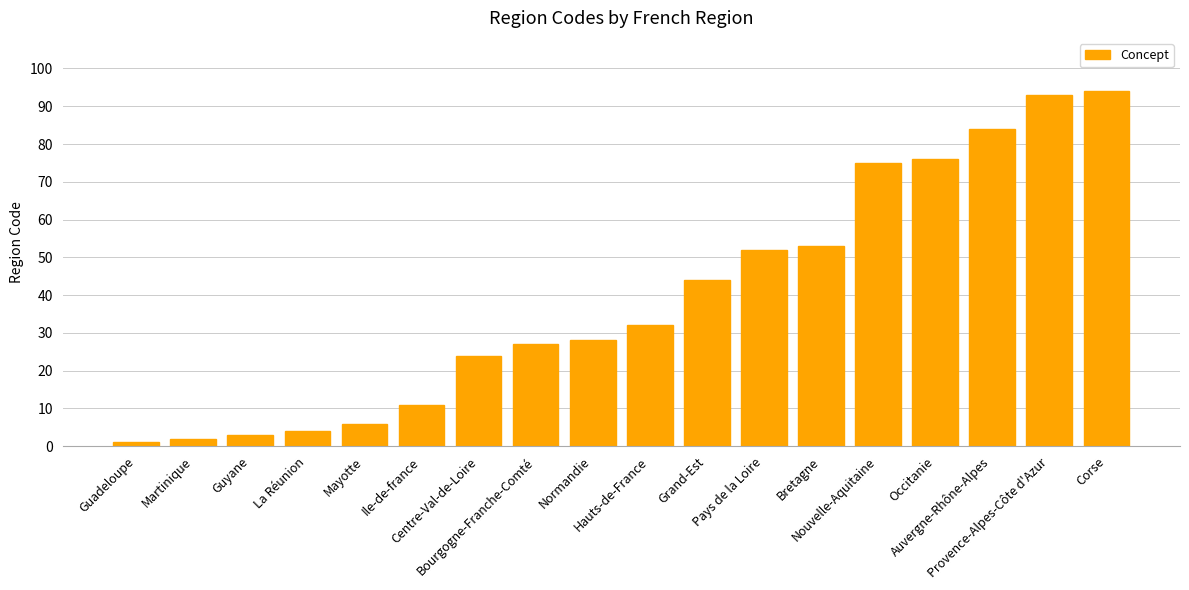

Reading right to left, extract all data points from this chart.

Corse=94	Provence-Alpes-Côte d'Azur=93	Auvergne-Rhône-Alpes=84	Occitanie=76	Nouvelle-Aquitaine=75	Bretagne=53	Pays de la Loire=52	Grand-Est=44	Hauts-de-France=32	Normandie=28	Bourgogne-Franche-Comté=27	Centre-Val-de-Loire=24	Ile-de-france=11	Mayotte=6	La Réunion=4	Guyane=3	Martinique=2	Guadeloupe=1